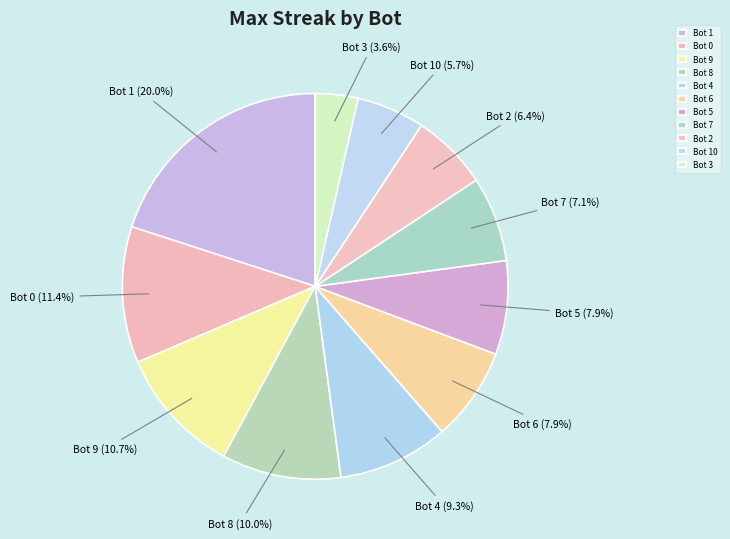

Combined, what portion of the pie is Bot 5 and Bot 9?

18.6%